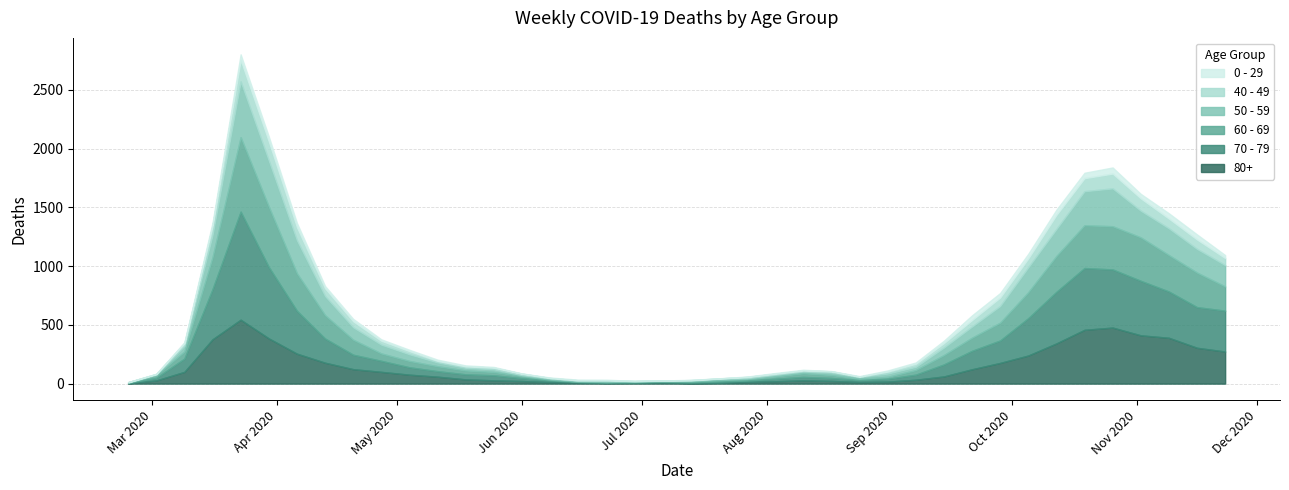

Which series ends up on top after the final intersection of 60 - 69 and 70 - 79?

60 - 69